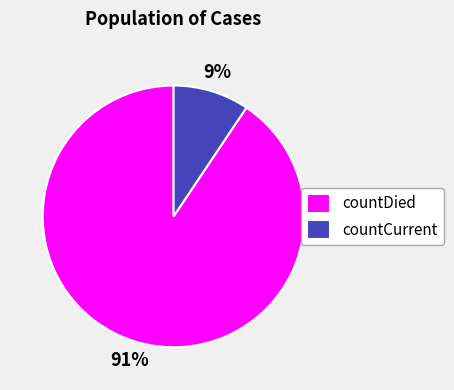

To the nearest percent, what is the average slice percentage?

50%